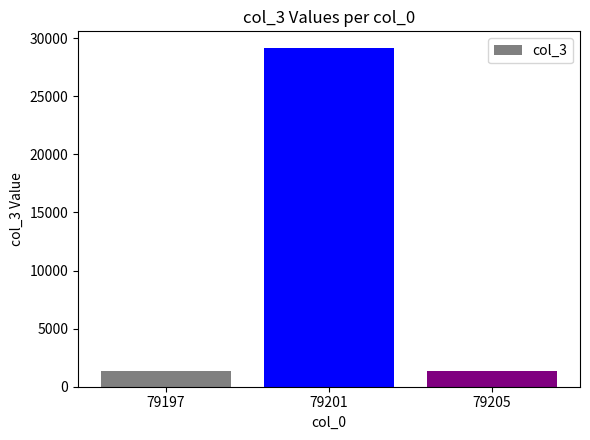

At which category does the chart reach its peak across all series?

79201